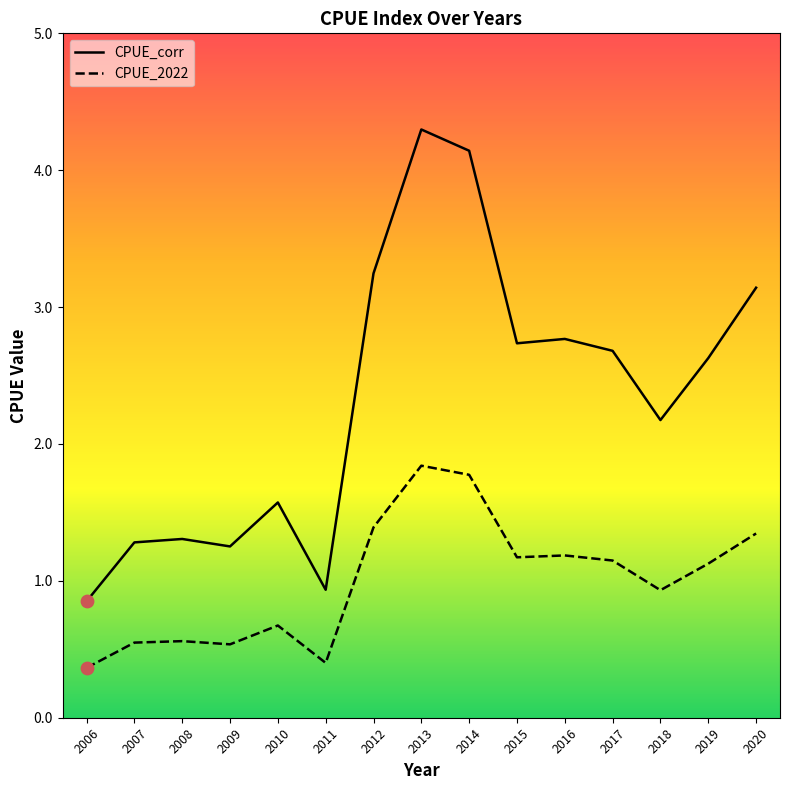

What are all the series names shown in the legend?

CPUE_corr, CPUE_2022